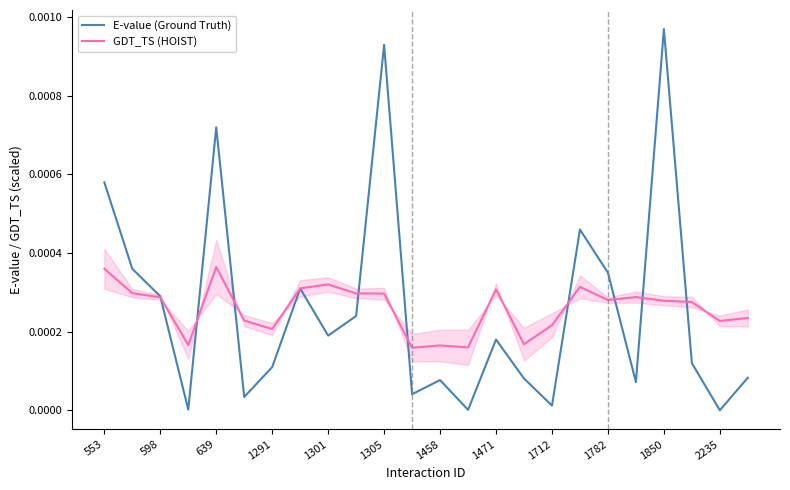

Does the chart have visible grid lines?

No